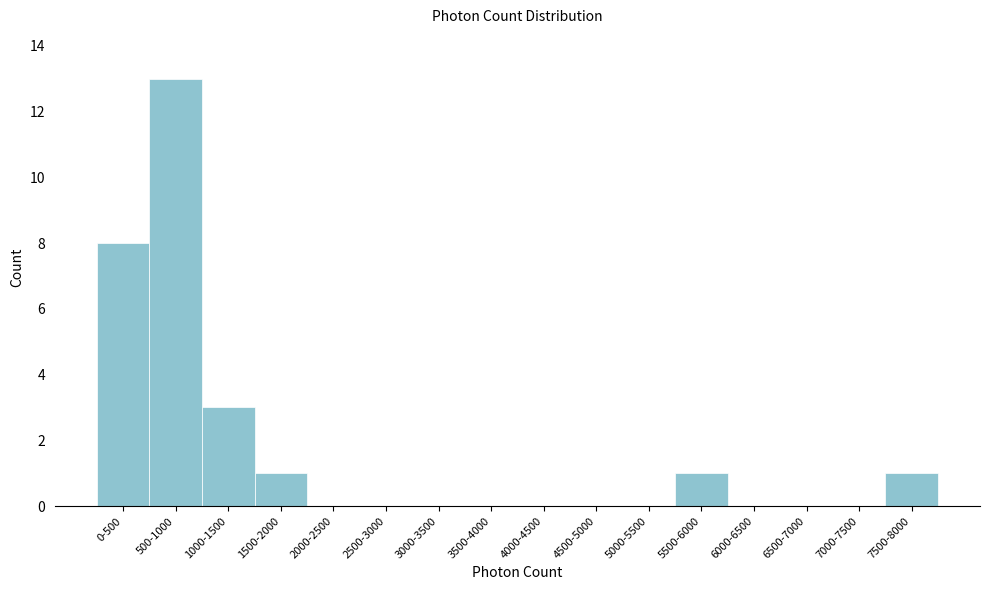

Reading left to right, transcribe all the data shown in this chart.

0-500=8	500-1000=13	1000-1500=3	1500-2000=1	2000-2500=0	2500-3000=0	3000-3500=0	3500-4000=0	4000-4500=0	4500-5000=0	5000-5500=0	5500-6000=1	6000-6500=0	6500-7000=0	7000-7500=0	7500-8000=1